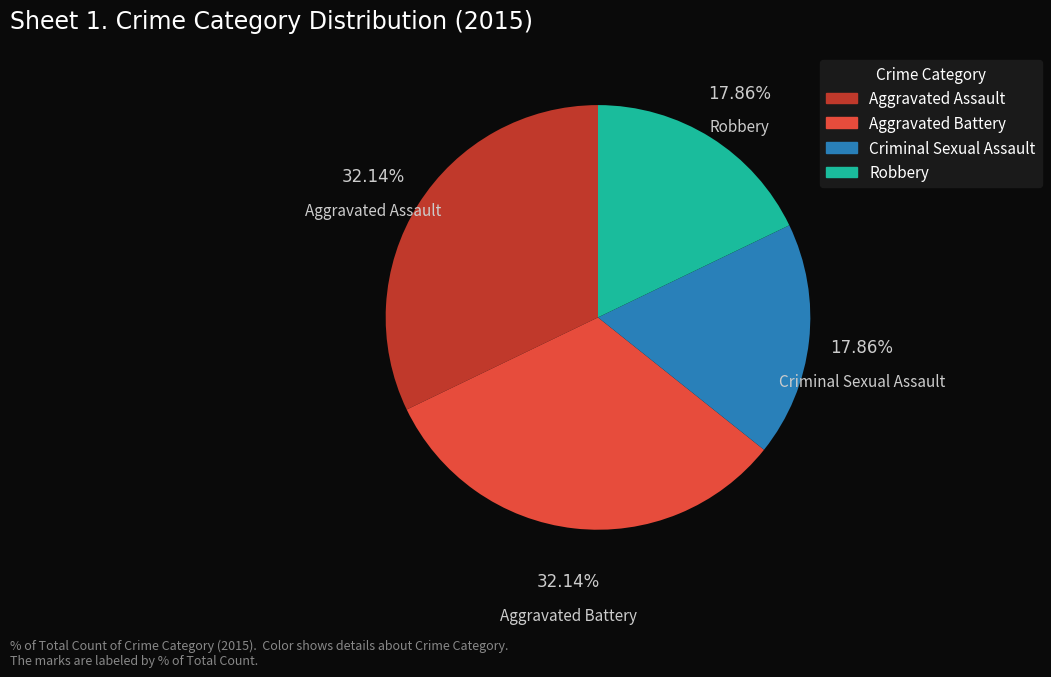

To the nearest percent, what percentage of the pie is Aggravated Battery?

32%